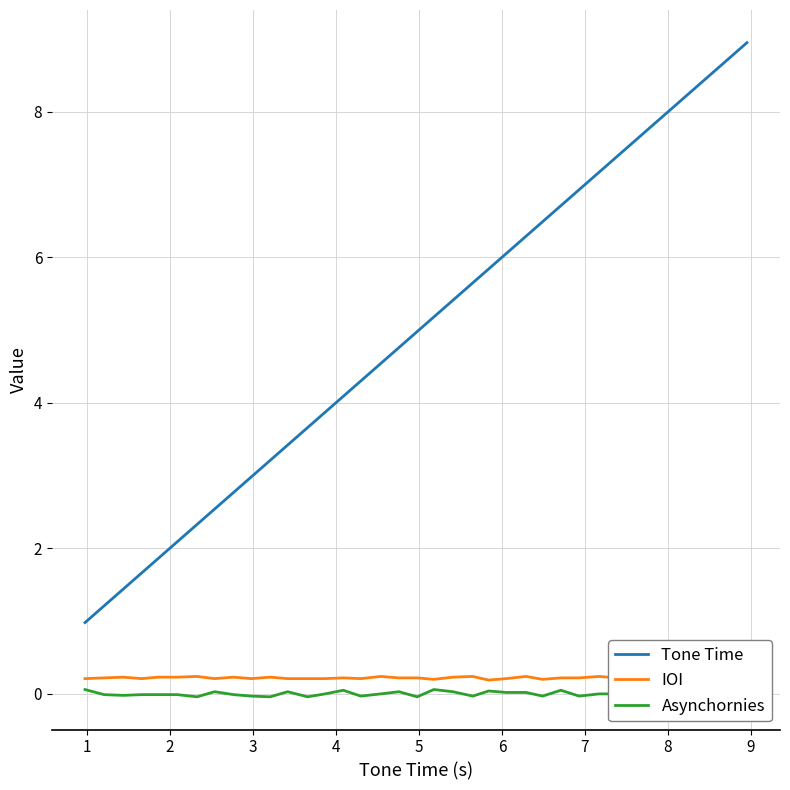

Rank the series by their maximum value, from highest to lowest.

Tone Time, IOI, Asynchornies